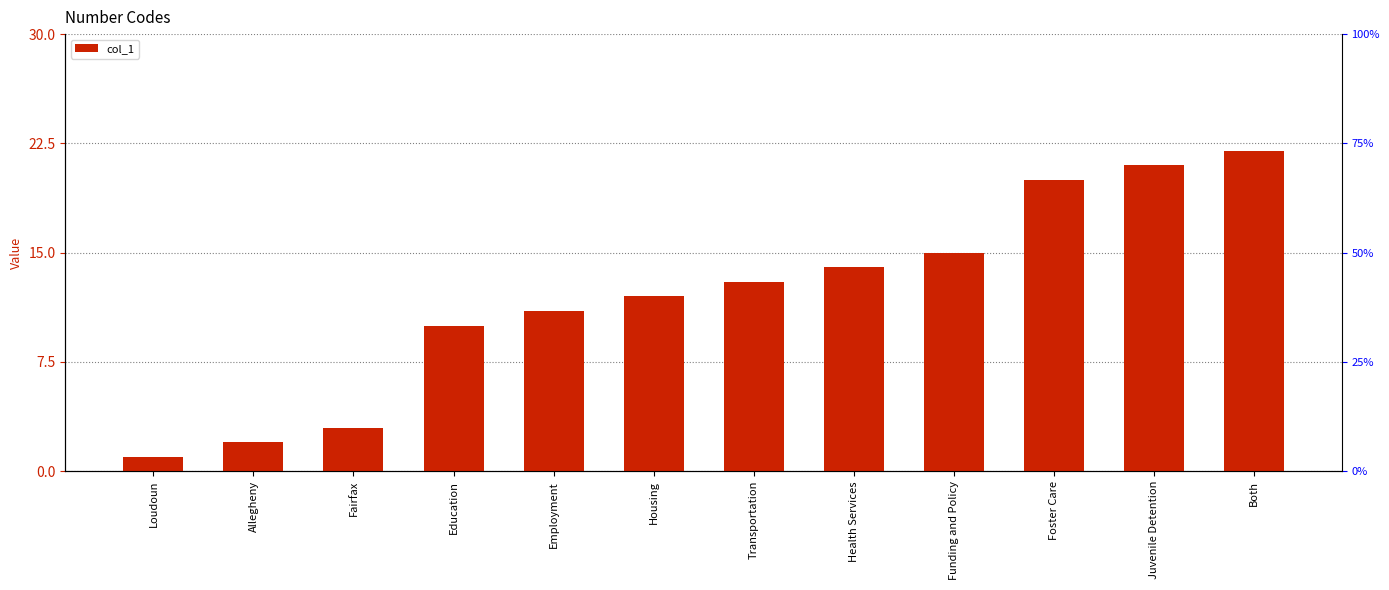

Reading left to right, extract all data points from this chart.

1	2	3	10	11	12	13	14	15	20	21	22